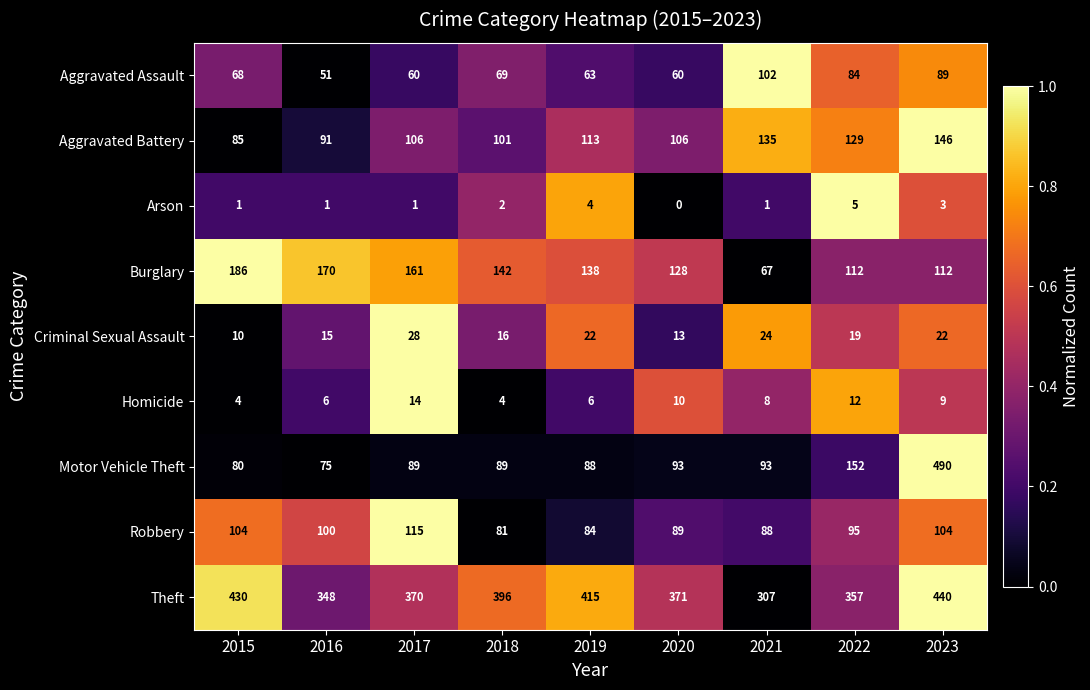

How many data points in Criminal Sexual Assault are less than 19?

4